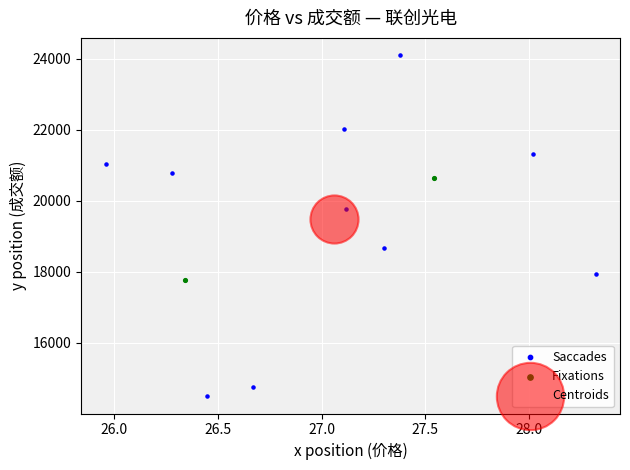

What are all the series names shown in the legend?

Saccades, Fixations, Centroids